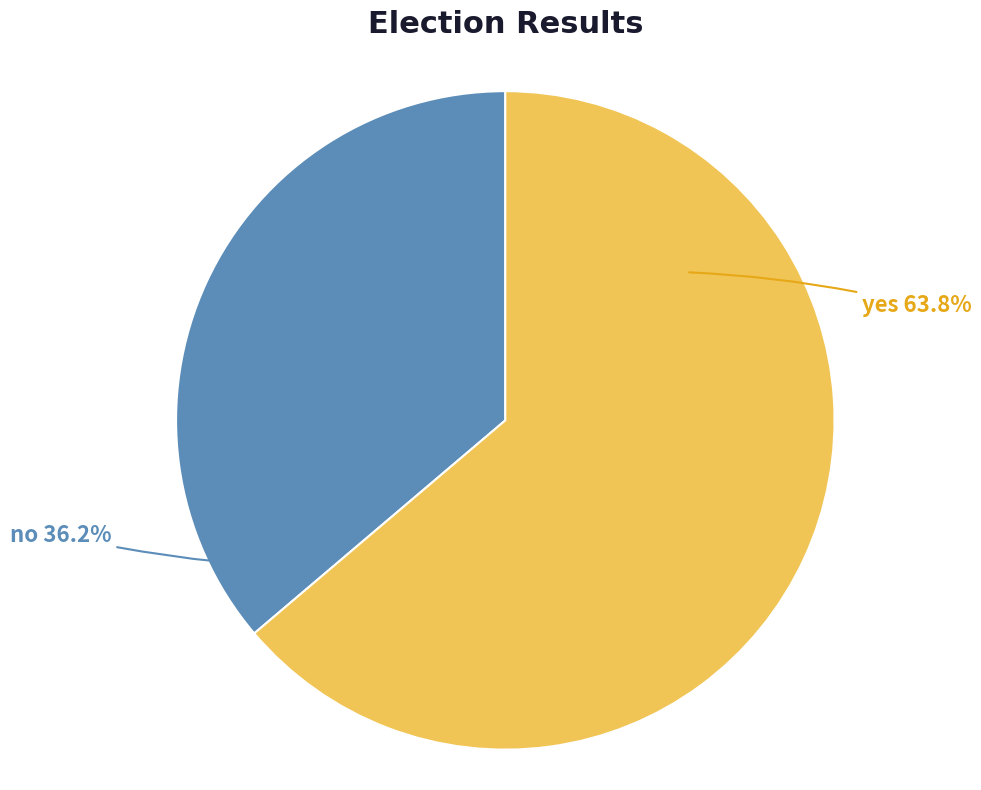

Does any single category account for the majority?

Yes